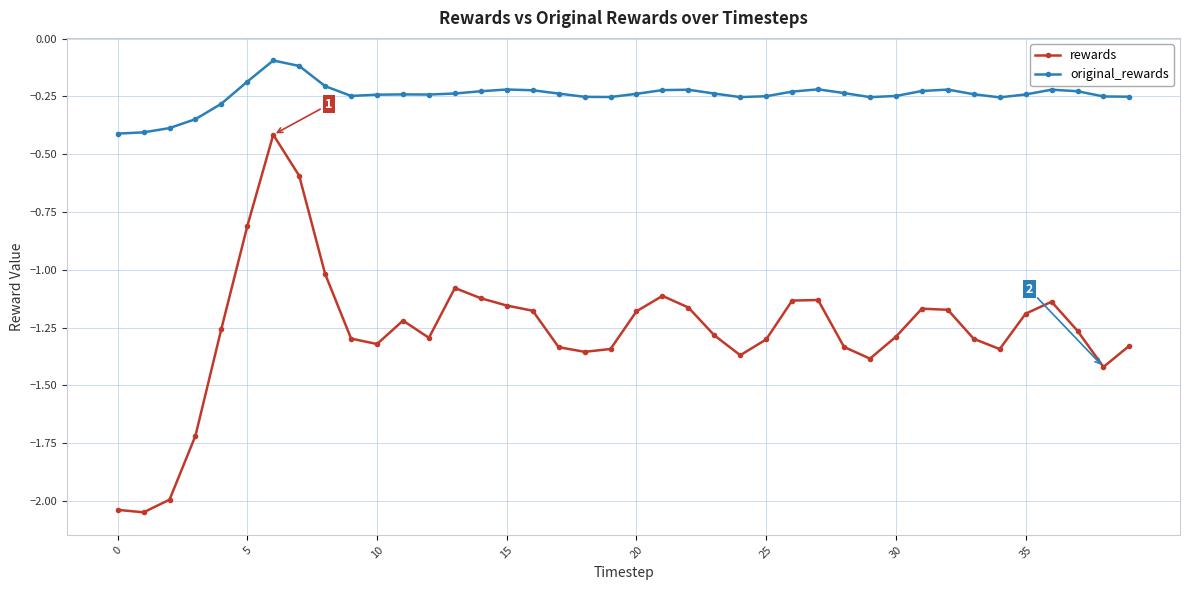

What is the highest value of the rewards series?

-0.4